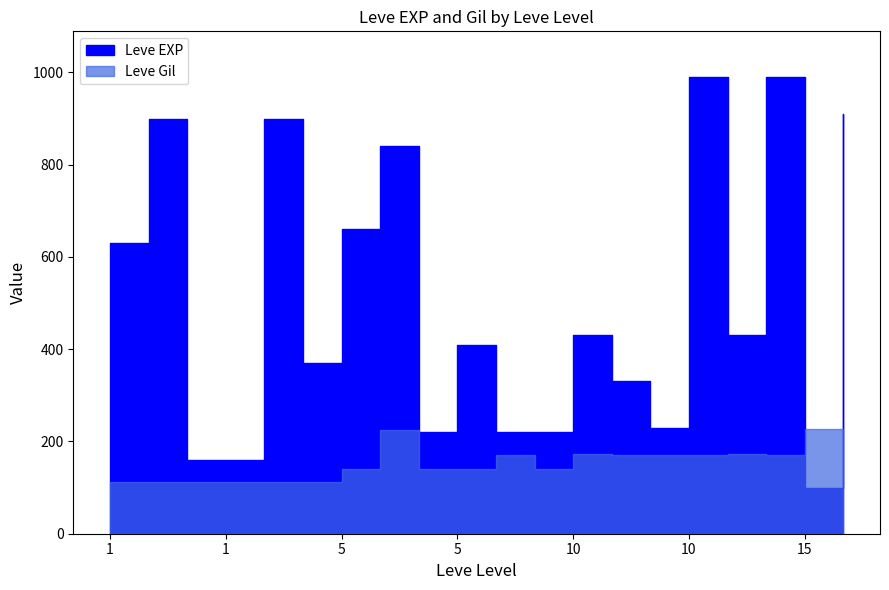

How many interior local valleys does the Leve EXP series have?

5